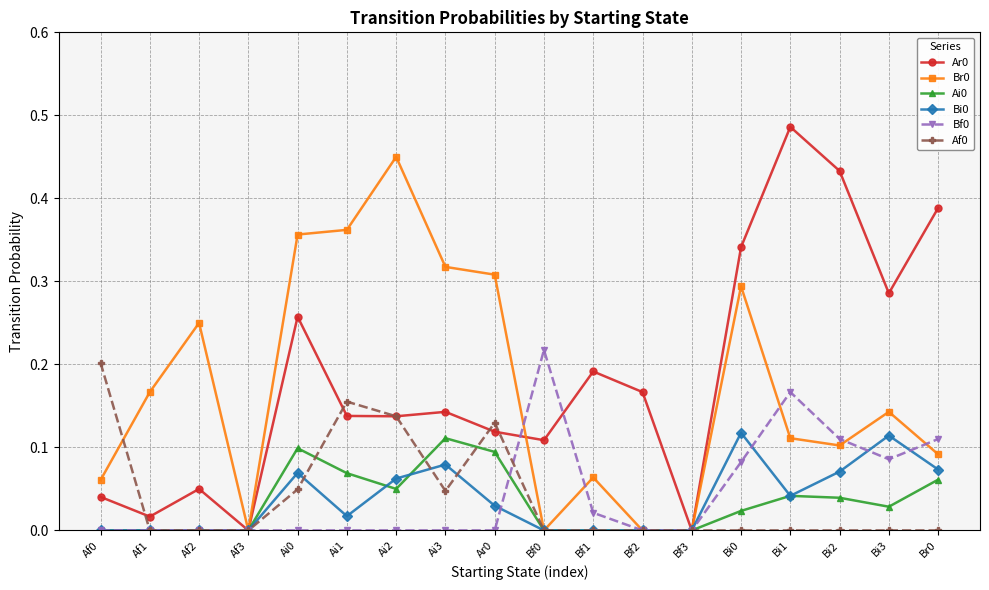

At which category does the chart reach its peak across all series?

Bi1